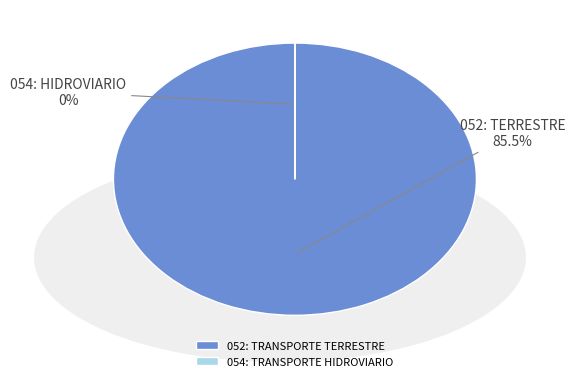

To the nearest percent, what is the average slice percentage?

50%